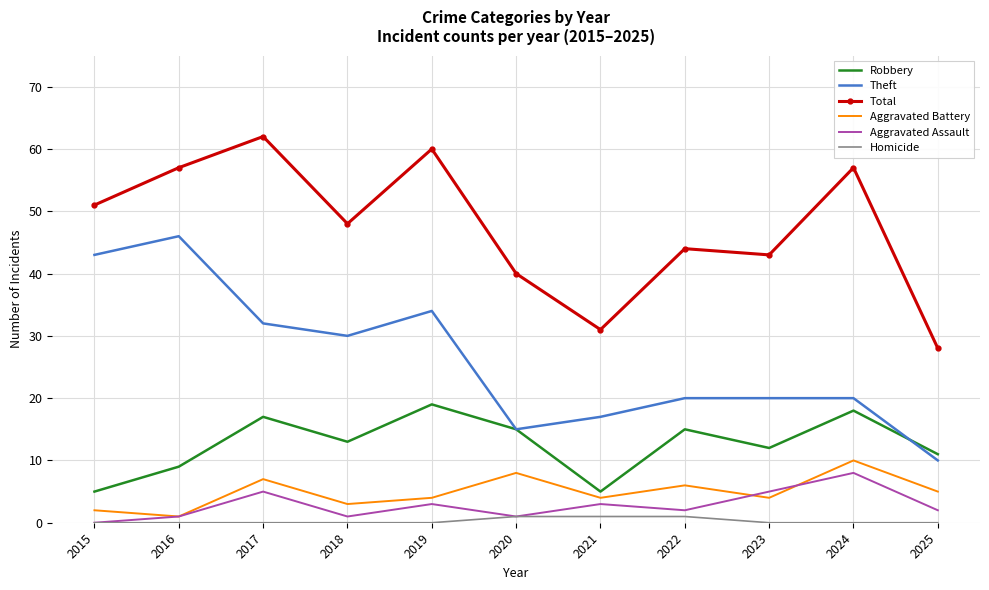

The Theft series shows 56 at 2017. True or false?

False